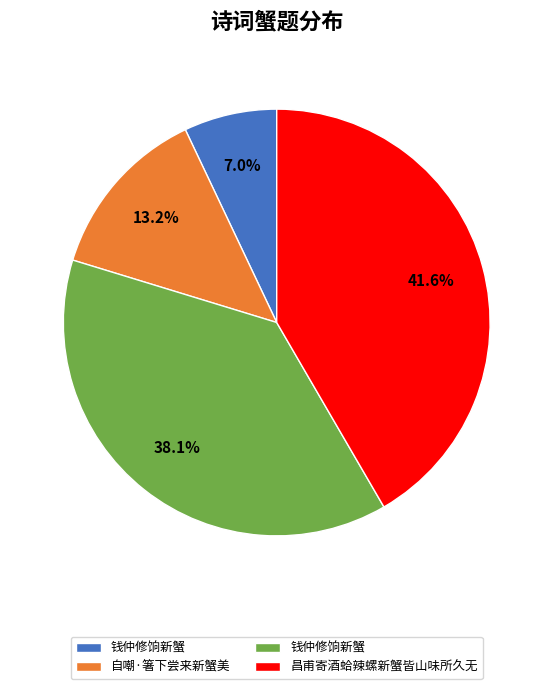

Does any single category account for the majority?

No